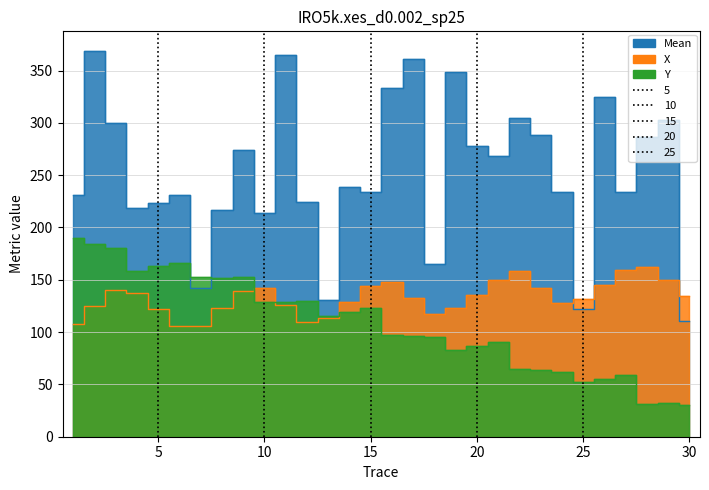

Rank the series by their average value, from highest to lowest.

Mean, X, Y